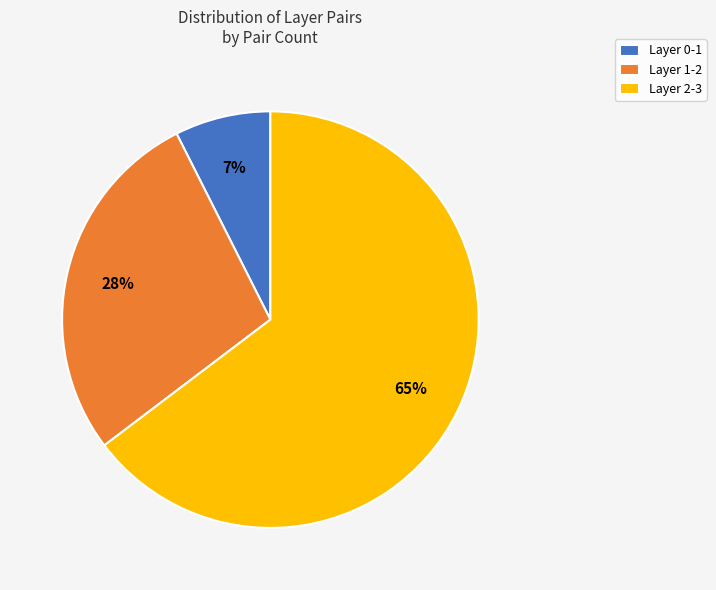

True or false: Layer 1-2 accounts for 28% of the total.

True